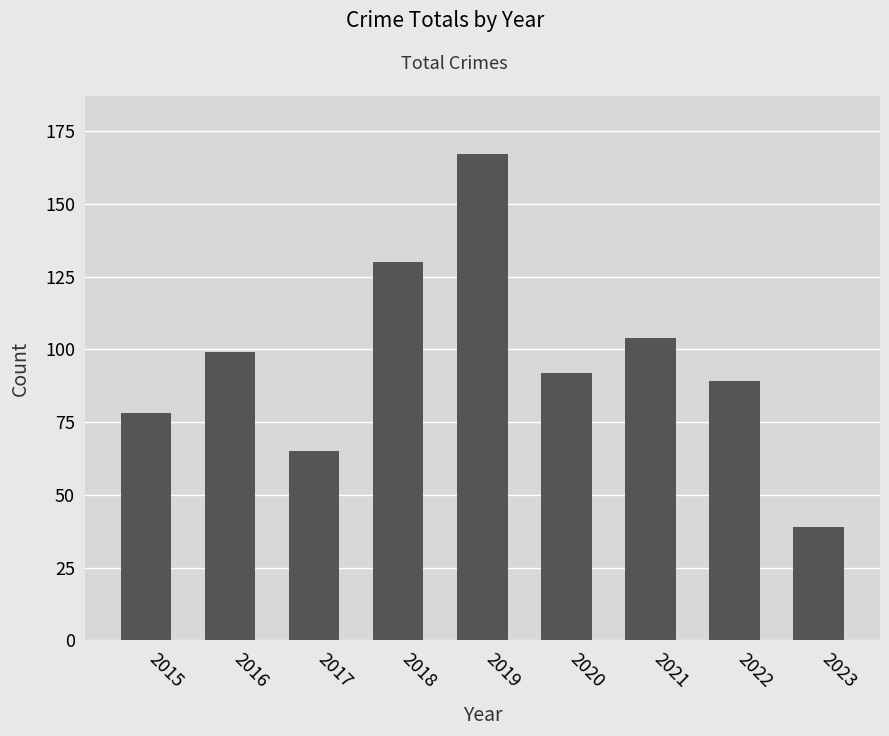

Between 2017 and 2015, which is larger?

2015